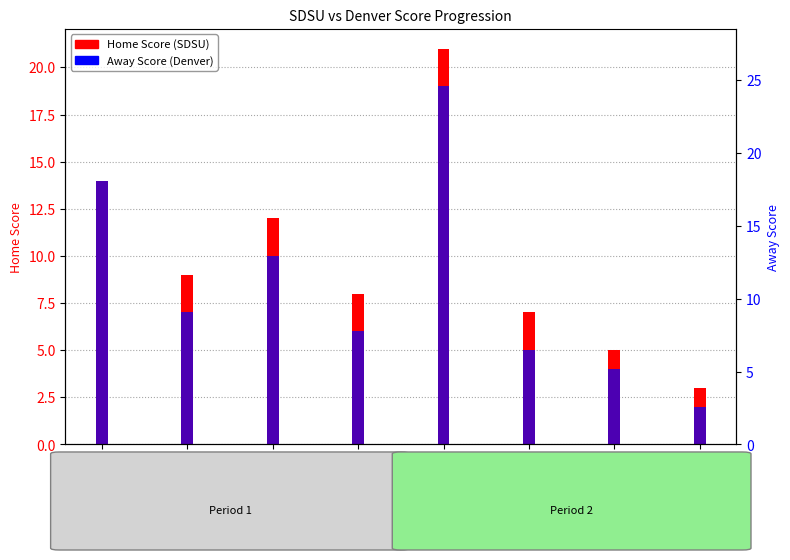

Reading left to right, list all the values displayed in this chart.

Home Score (SDSU): 14	9	12	8	21	7	5	3
Away Score (Denver): 14	7	10	6	19	5	4	2